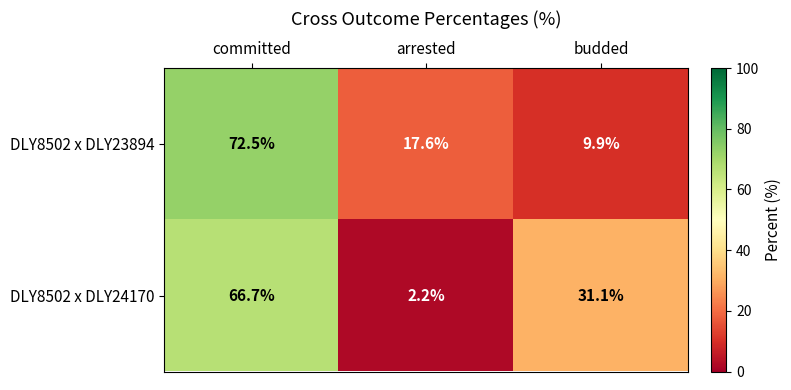

Between committed and arrested, which series saw the biggest shift?

DLY8502 x DLY24170